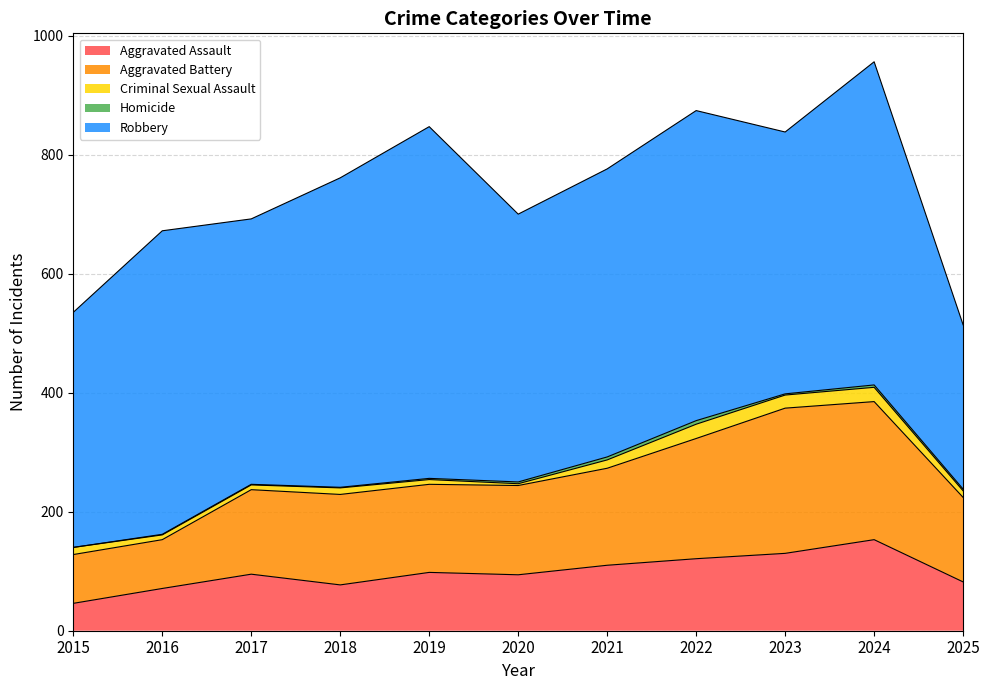

Is the value of Criminal Sexual Assault at 2018 greater than the value of Homicide at 2015?

Yes